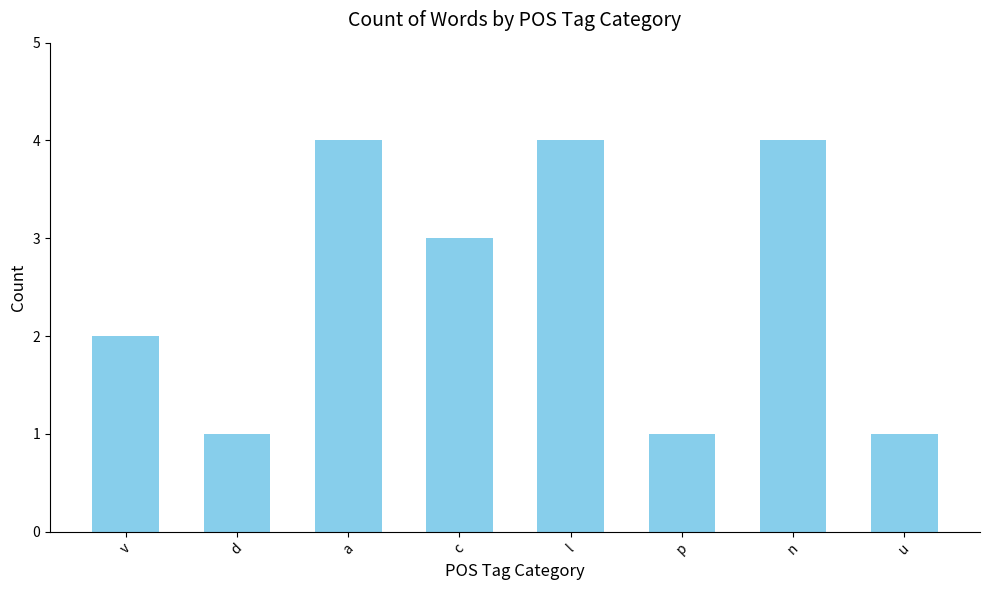

Reading right to left, list all the values displayed in this chart.

1	4	1	4	3	4	1	2